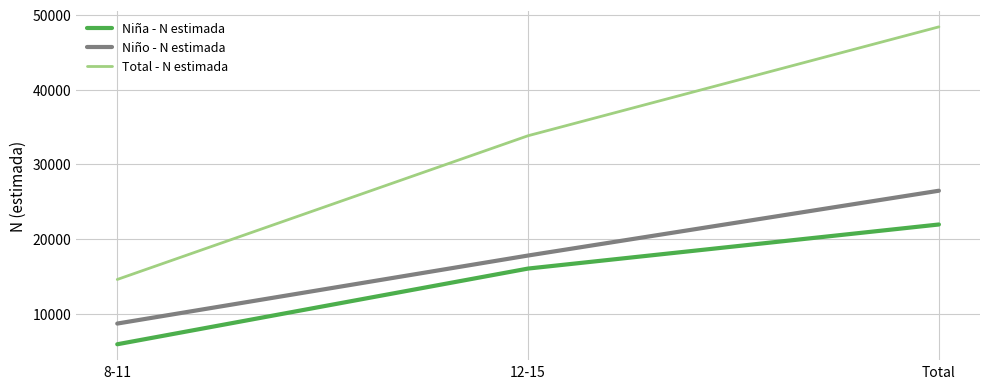

Reading right to left, transcribe all the data shown in this chart.

Niña - N estimada: Total=21944	12-15=16041	8-11=5904
Niño - N estimada: Total=26465	12-15=17788	8-11=8677
Total - N estimada: Total=48409	12-15=33829	8-11=14581